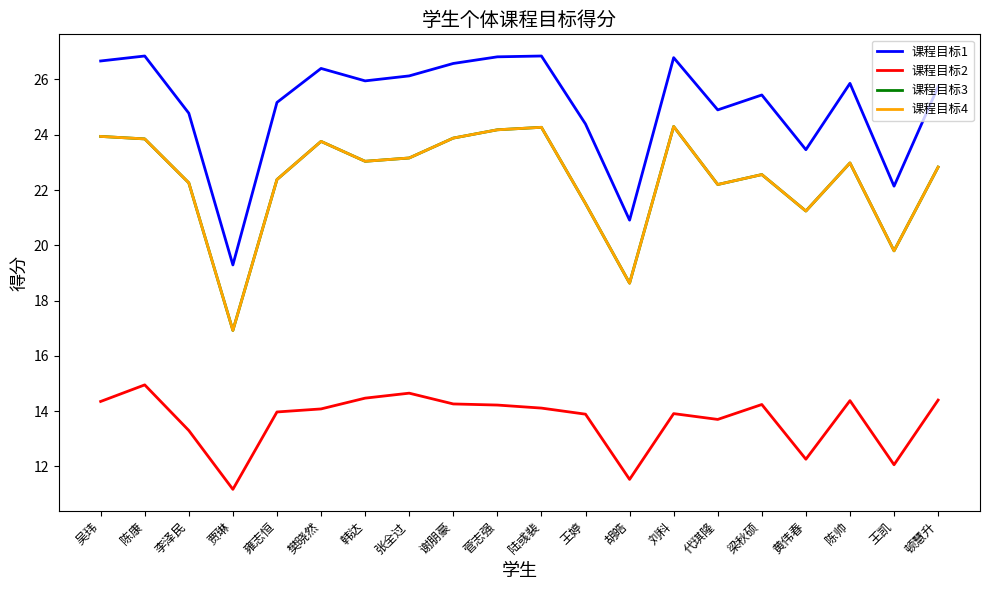

What position from the right is 吴玮?

20